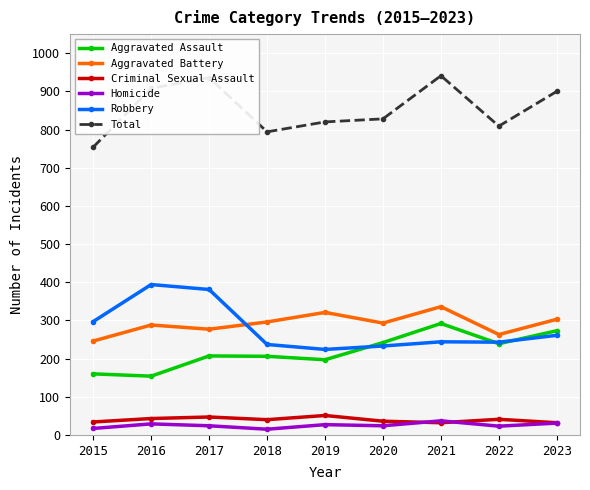

True or false: Aggravated Assault has more than 1 points higher than both neighbors.

True